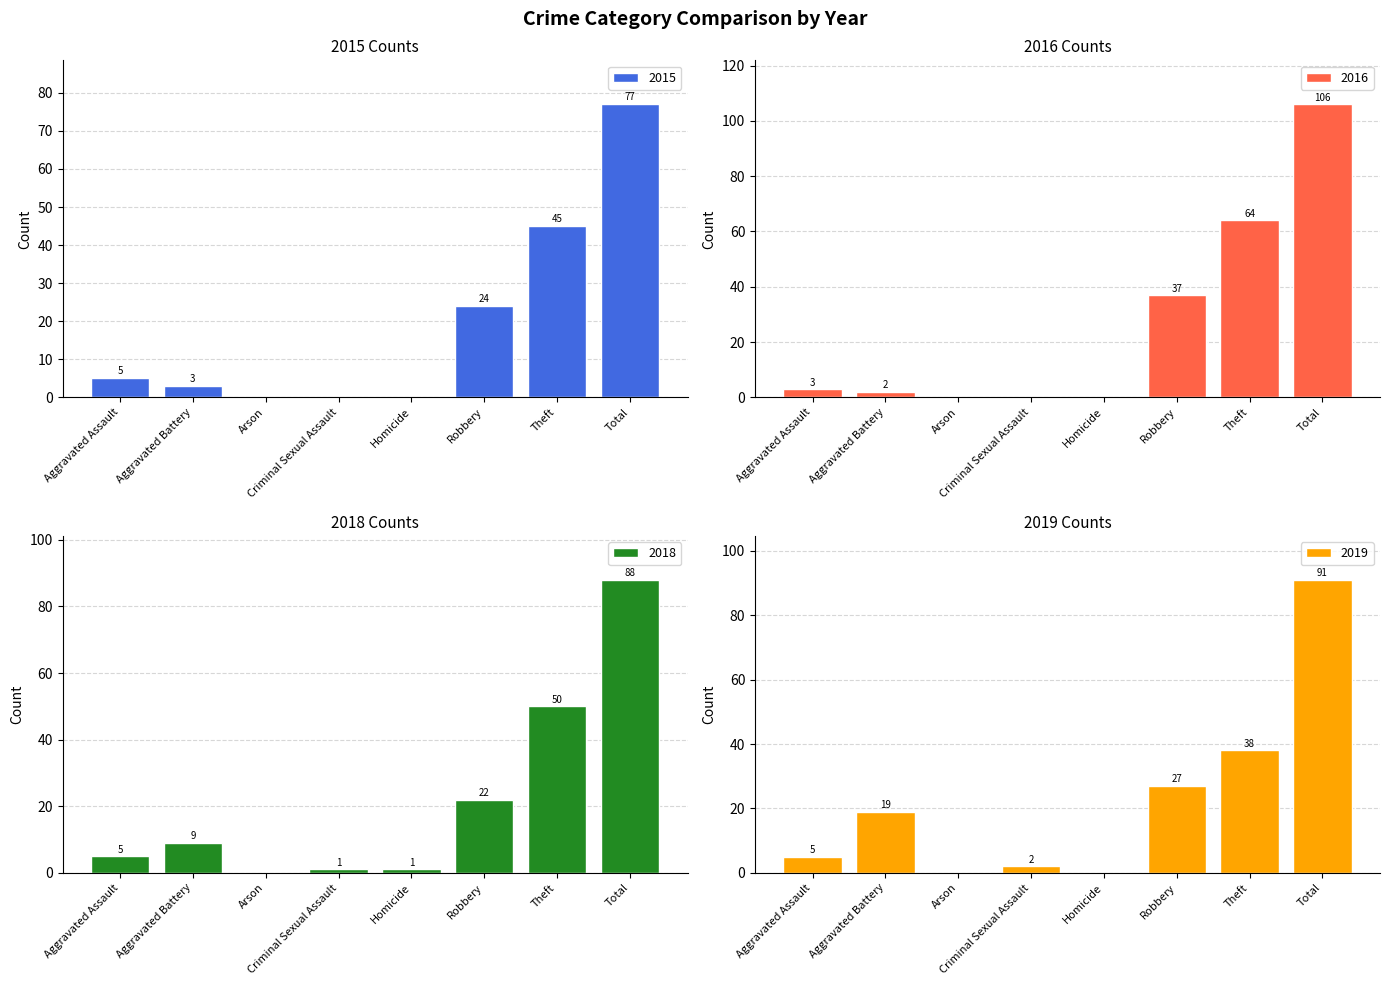

Which category has the lowest value in the 2022 series?

Arson